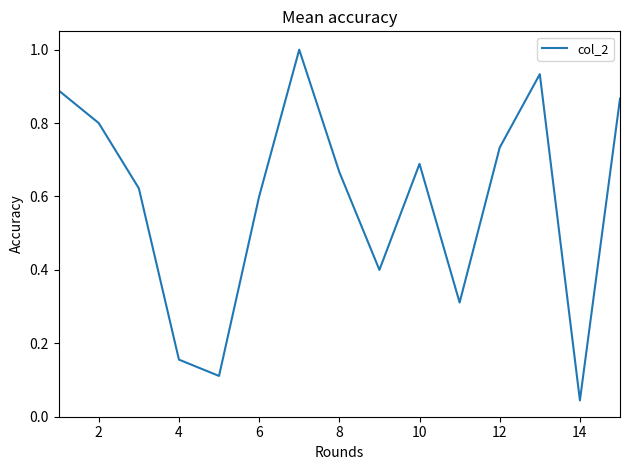

What is the greatest value displayed?

1.0